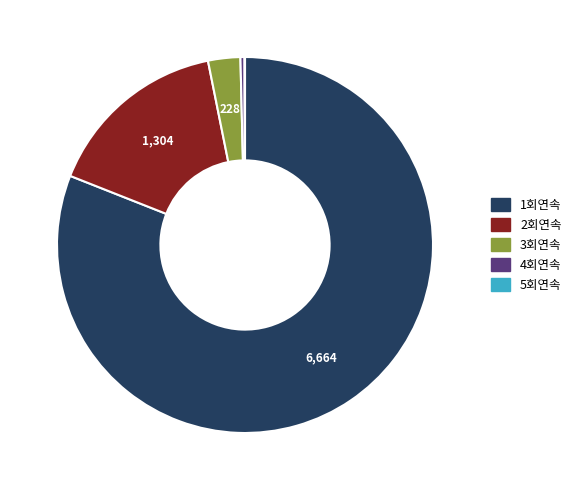

Is there a majority slice in this chart?

Yes